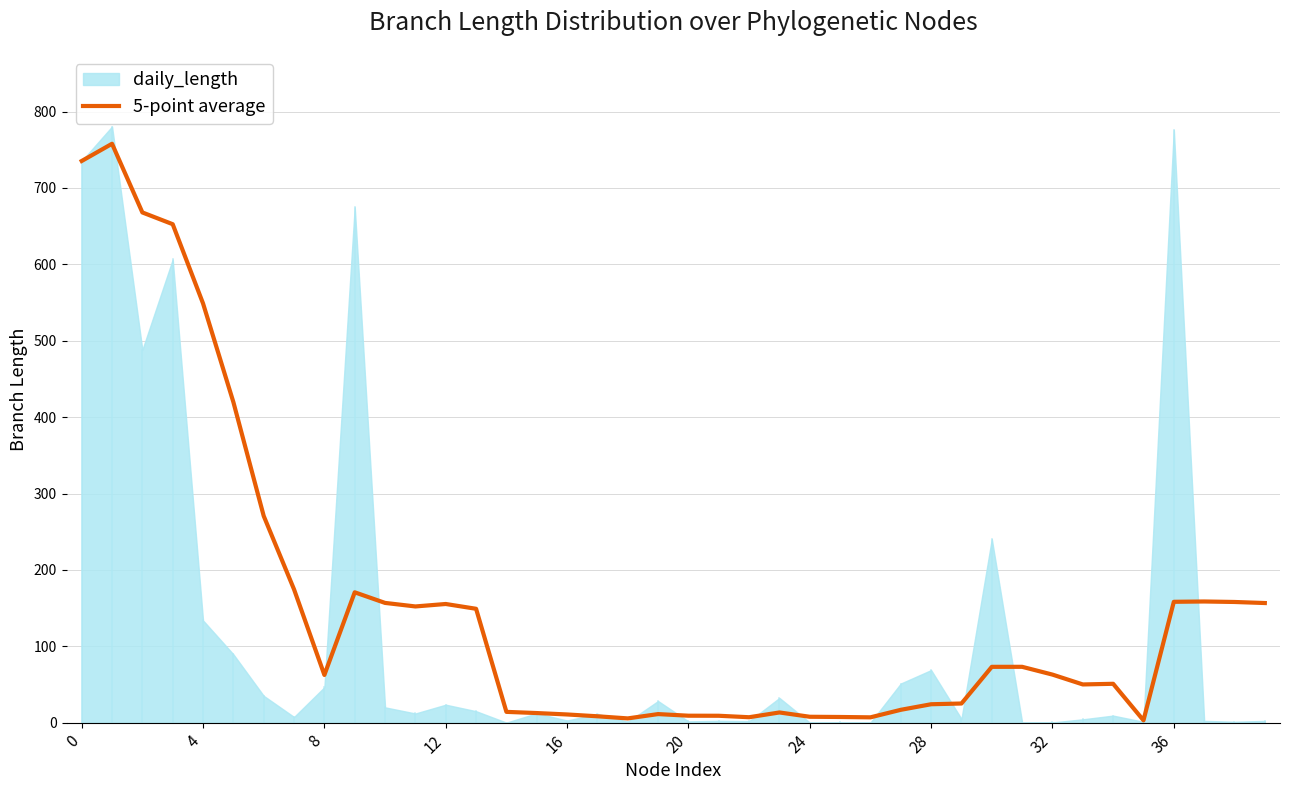

What is the maximum value for 5-point average?

757.9